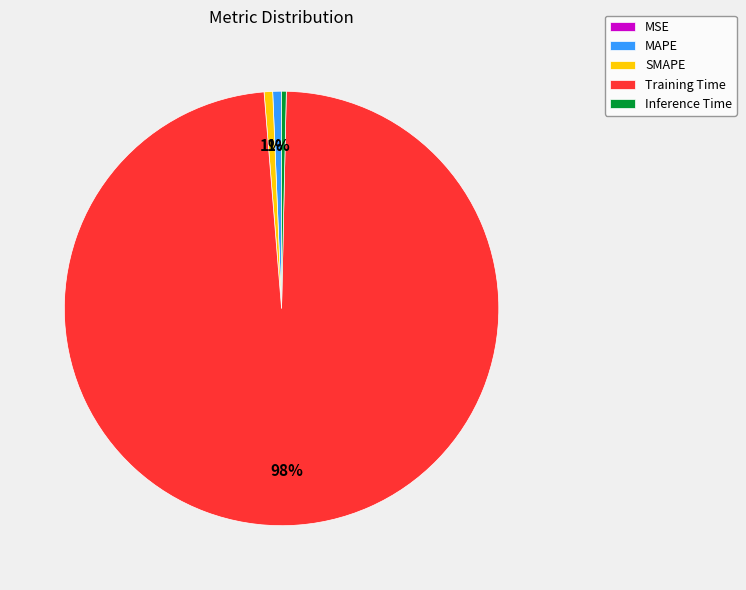

What is the largest slice in the pie chart?

Training Time